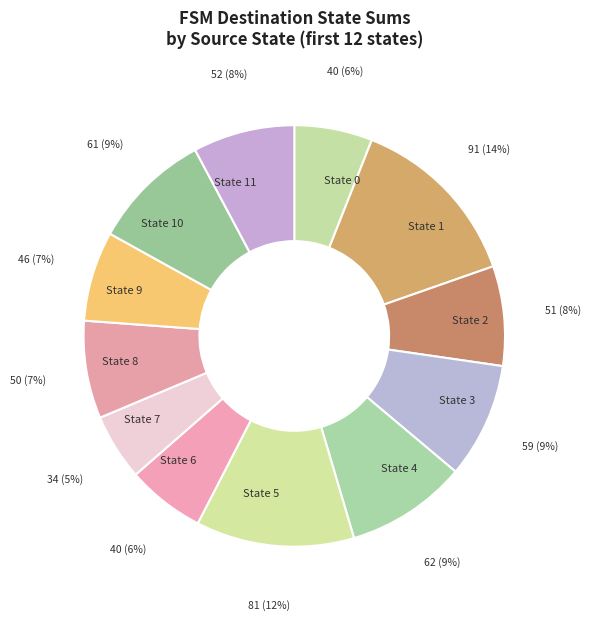

Which category has the biggest portion of the pie?

State 1